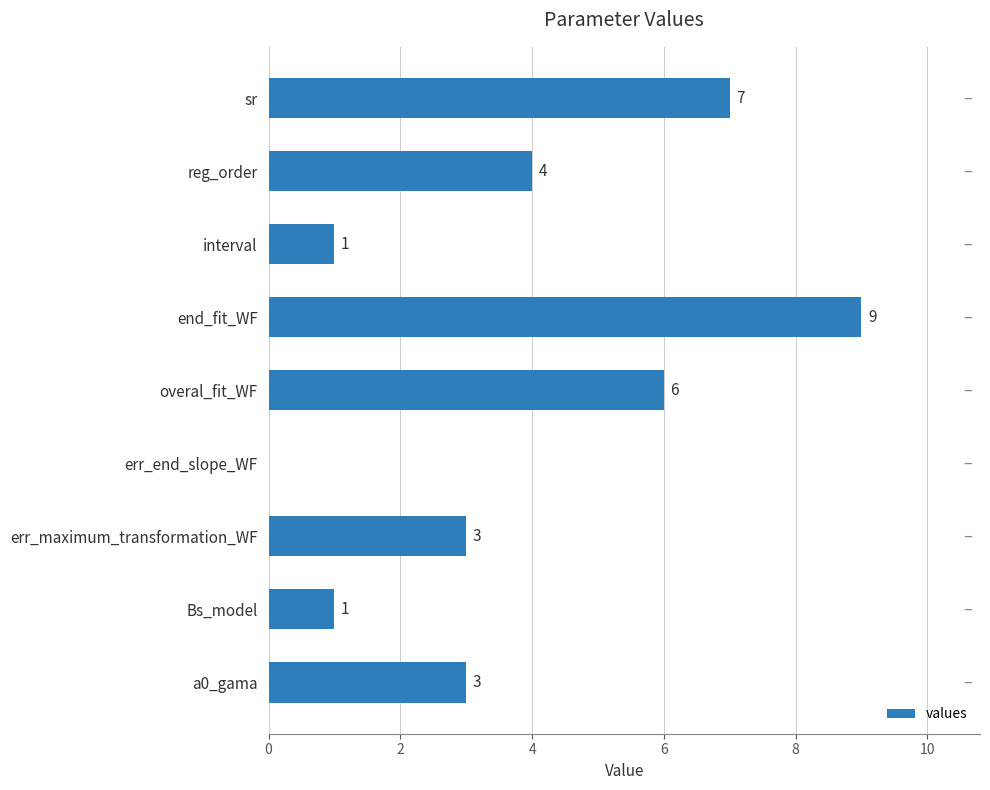

Are the bars horizontal?

Yes